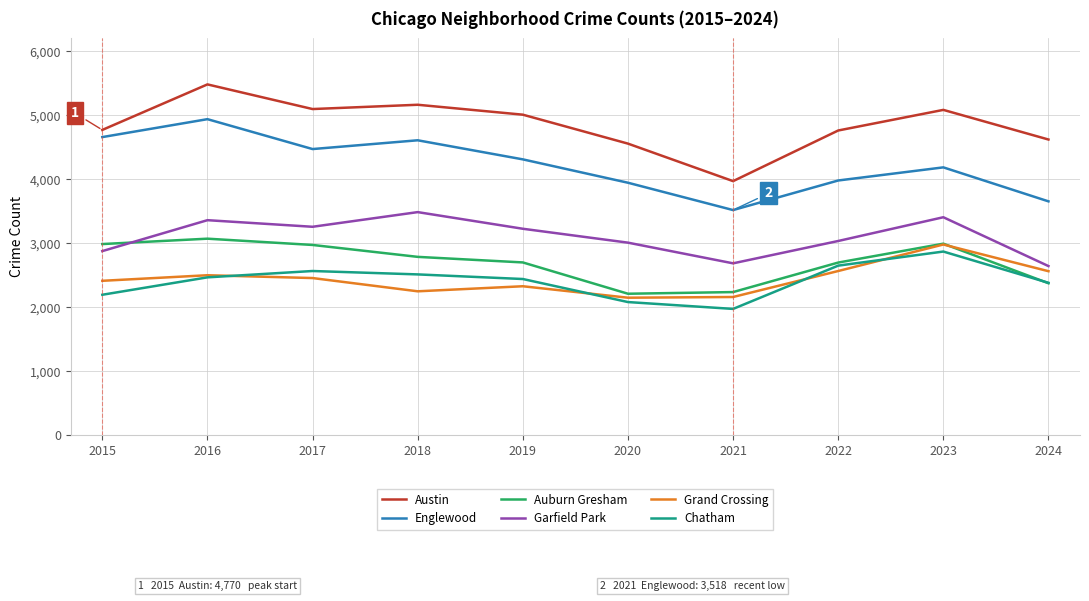

What is the minimum value for Chatham?

1974